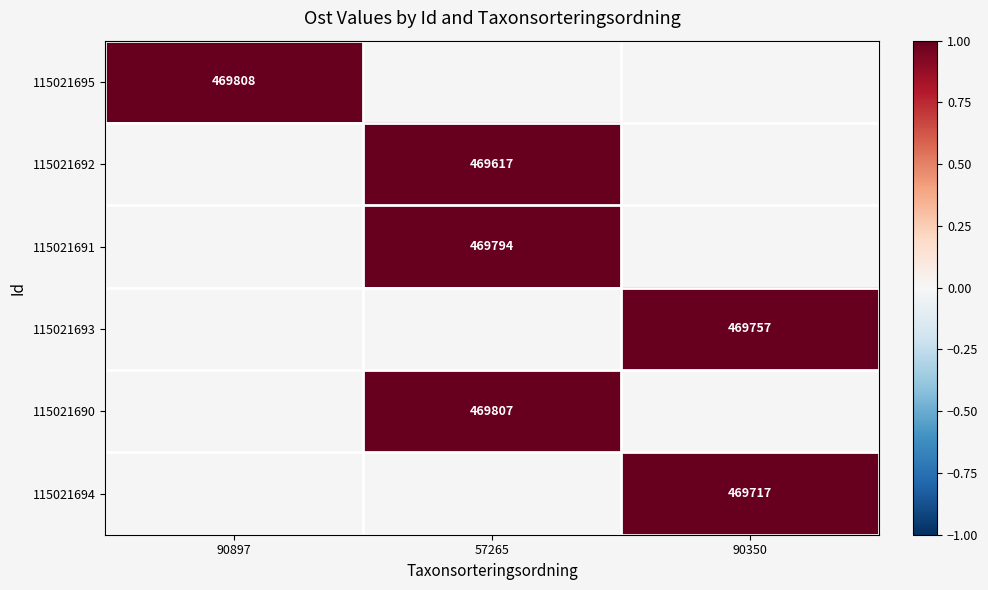

At how many categories does at least one series exceed 0?

3